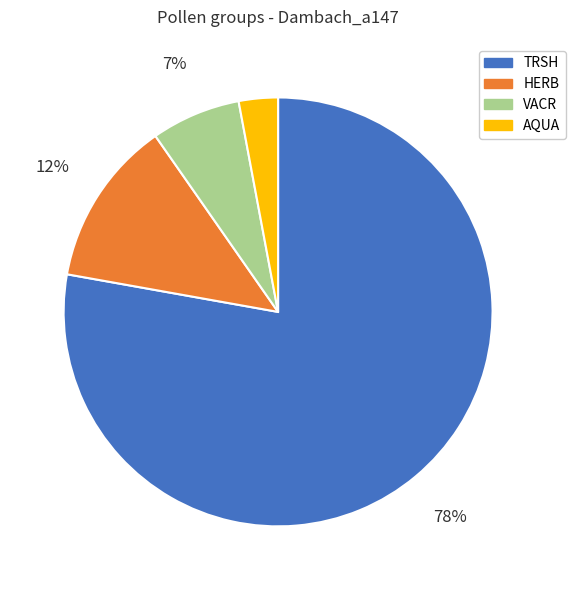

Which has a higher value, AQUA or HERB?

HERB